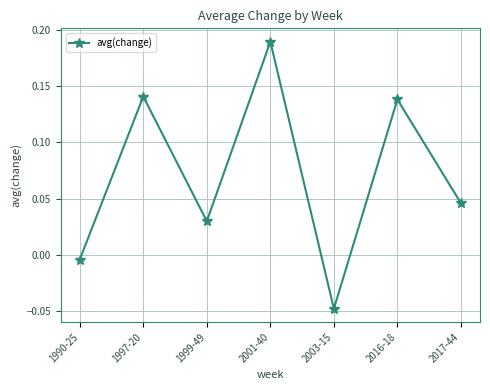

True or false: the data shows -0.1 at 2003-15.

False